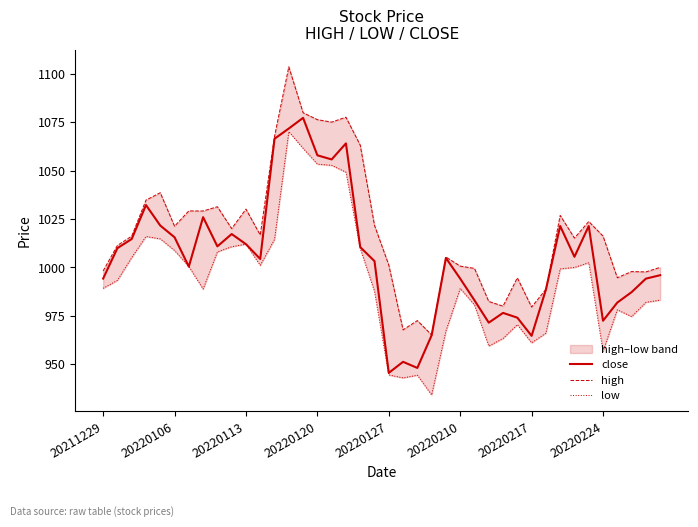

Reading left to right, extract all data points from this chart.

close: 994.3	1010.0	1014.7	1032.2	1021.7	1015.6	1000.5	1026.0	1010.9	1017.3	1012.0	1004.4	1066.5	1071.8	1077.3	1057.9	1055.8	1064.1	1010.5	1003.3	945.6	951.3	948.1	965.0	1004.9	994.2	983.0	971.5	976.5	974.1	964.7	988.6	1021.4	1005.5	1021.4	972.5	981.9	987.3	994.2	996.0
high: 998.2	1011.4	1016.2	1034.8	1038.6	1021.3	1029.2	1029.2	1031.4	1020.1	1030.2	1016.8	1067.7	1103.6	1079.9	1076.3	1075.1	1077.6	1063.2	1021.8	1001.3	967.8	972.6	965.2	1005.4	1000.7	999.5	982.5	980.0	994.7	979.6	988.7	1026.9	1015.2	1023.8	1016.2	994.7	997.9	997.7	1000.1
low: 989.2	993.3	1005.1	1016.0	1014.8	1008.8	1000.5	988.9	1008.1	1010.7	1012.0	1001.1	1014.5	1070.2	1061.5	1053.4	1052.8	1049.2	1009.9	987.7	944.5	943.0	944.4	934.2	967.2	989.2	980.6	959.4	963.4	970.5	961.1	966.1	999.3	1000.0	1002.5	956.7	978.1	974.6	982.0	983.2